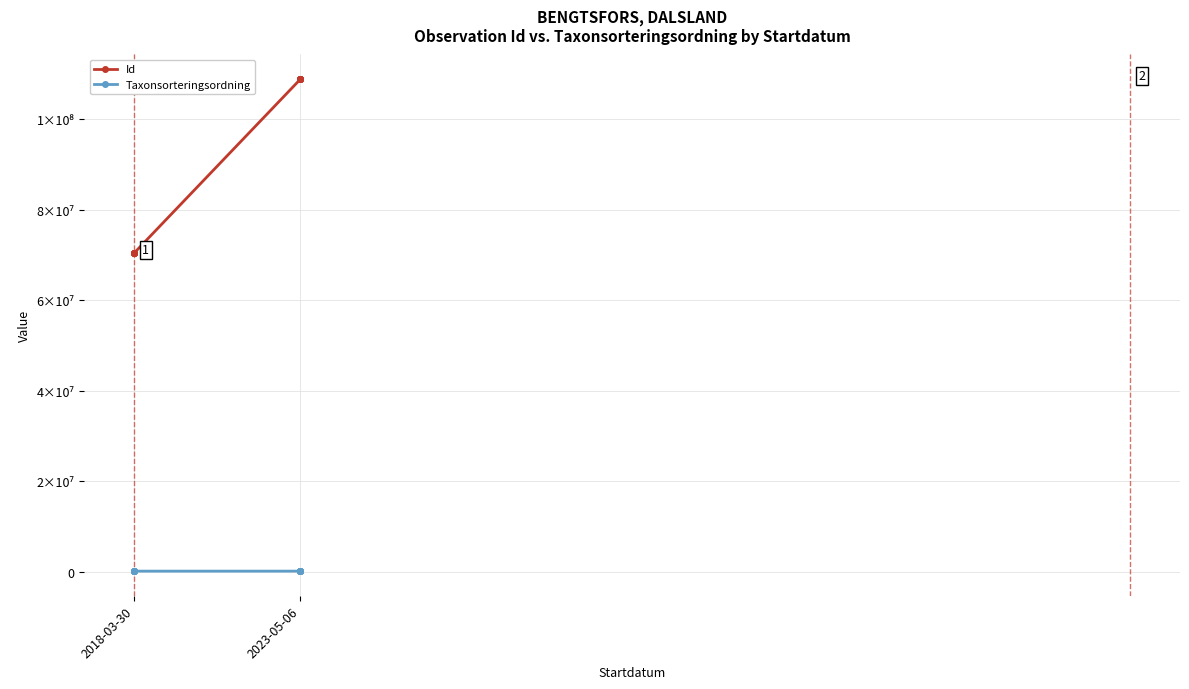

Which series has the largest range (max minus min)?

Id